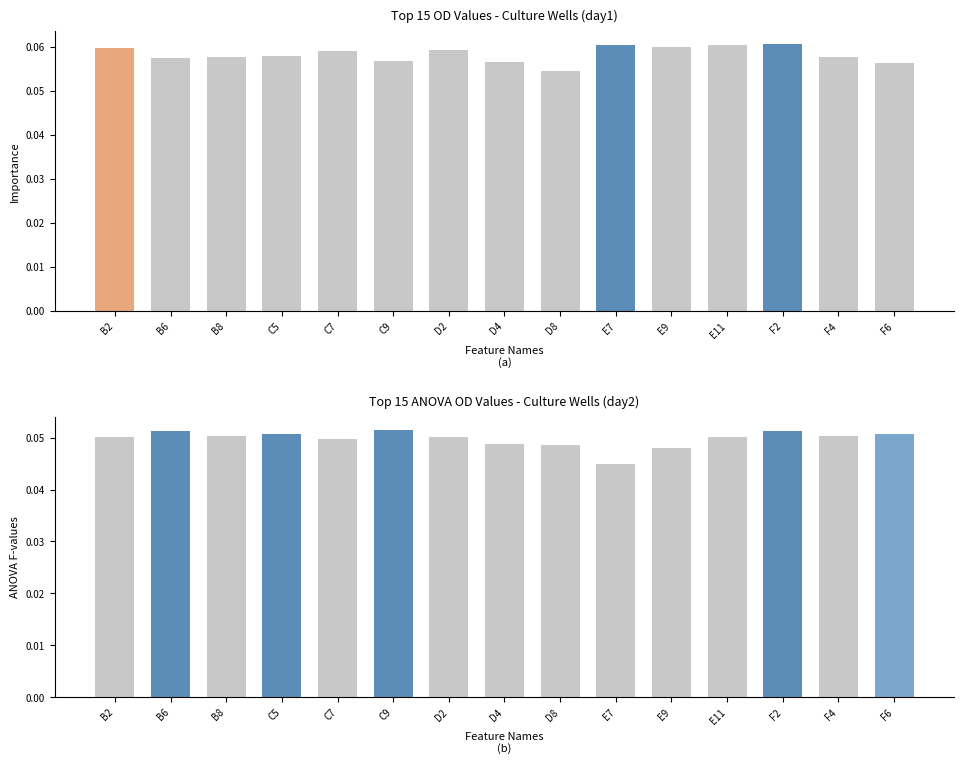

List the labels in order of value, largest first.

C9, B6, F2, C5, F6, B8, F4, B2, E11, D2, C7, D4, D8, E9, E7